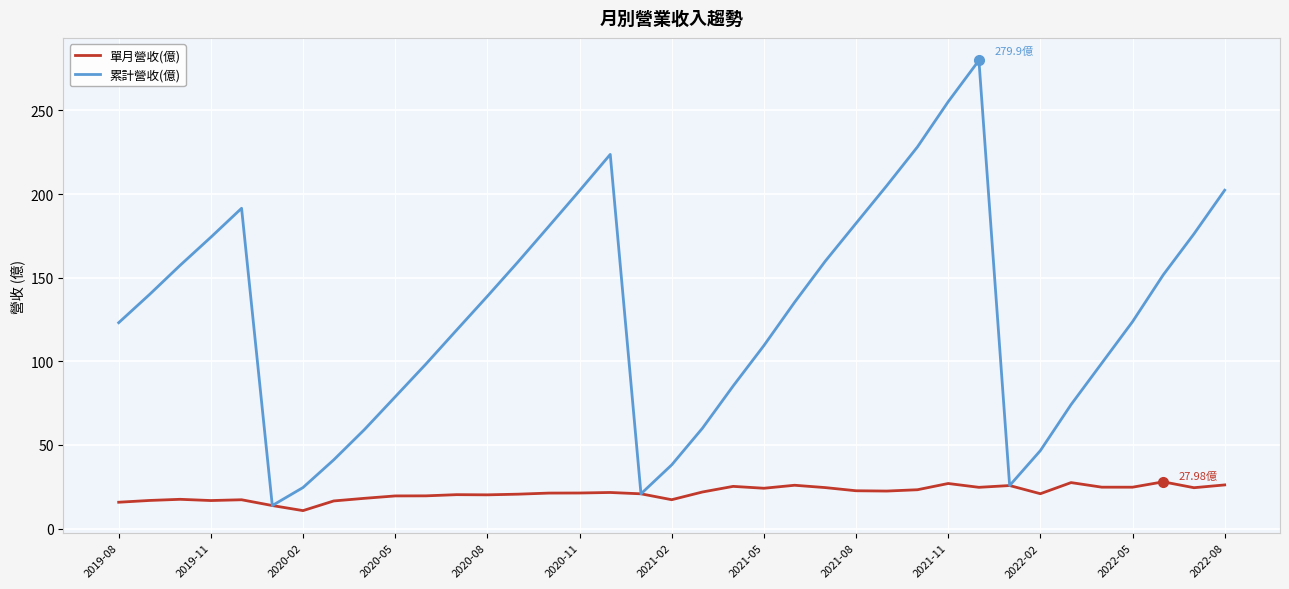

How many interior local valleys does the 累計營收(億) series have?

3